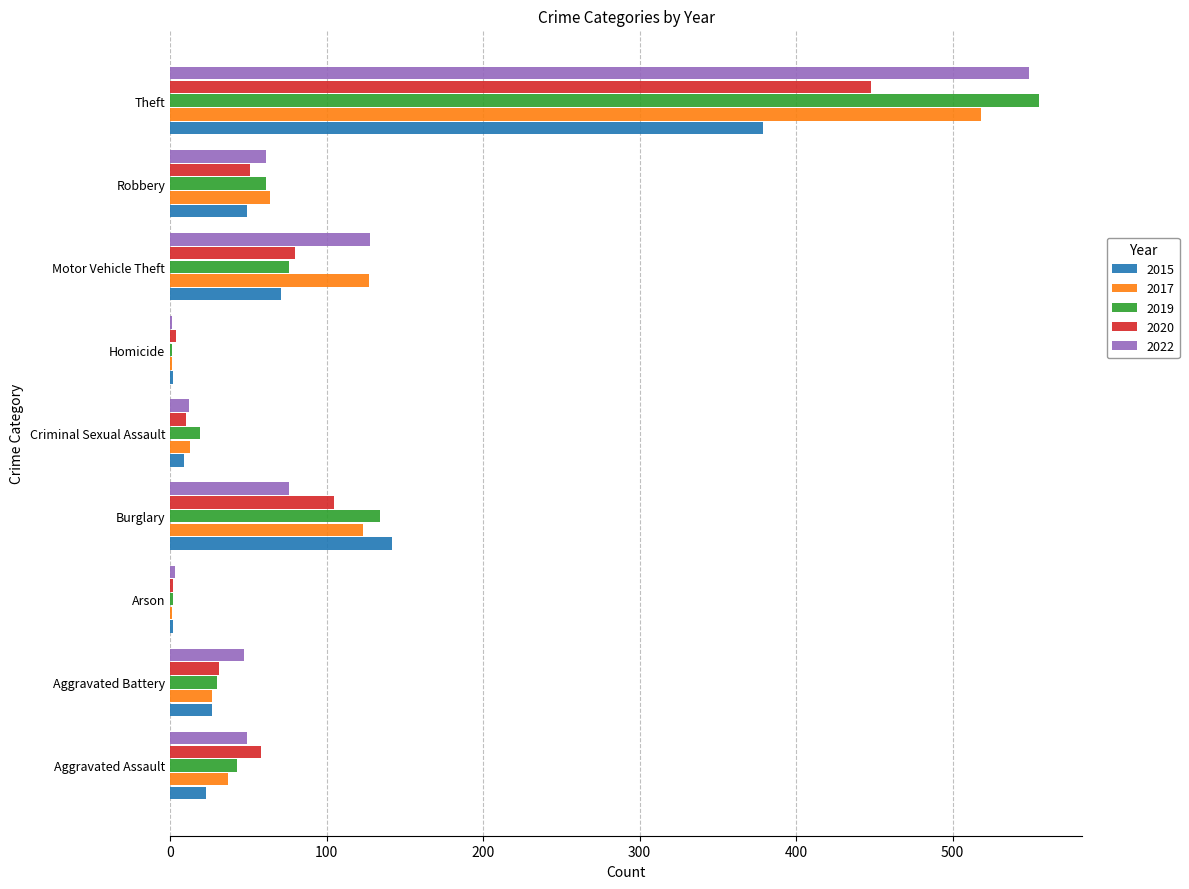

At which category is the sum across all series the highest?

Theft